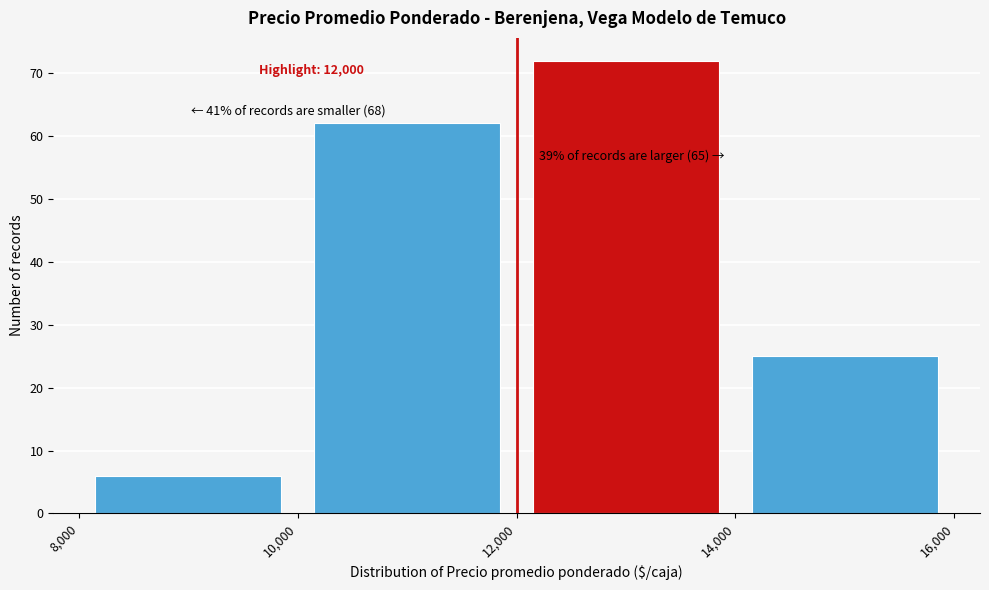

Over which range of the x-axis is the bar tallest?

12,000 to 14,000